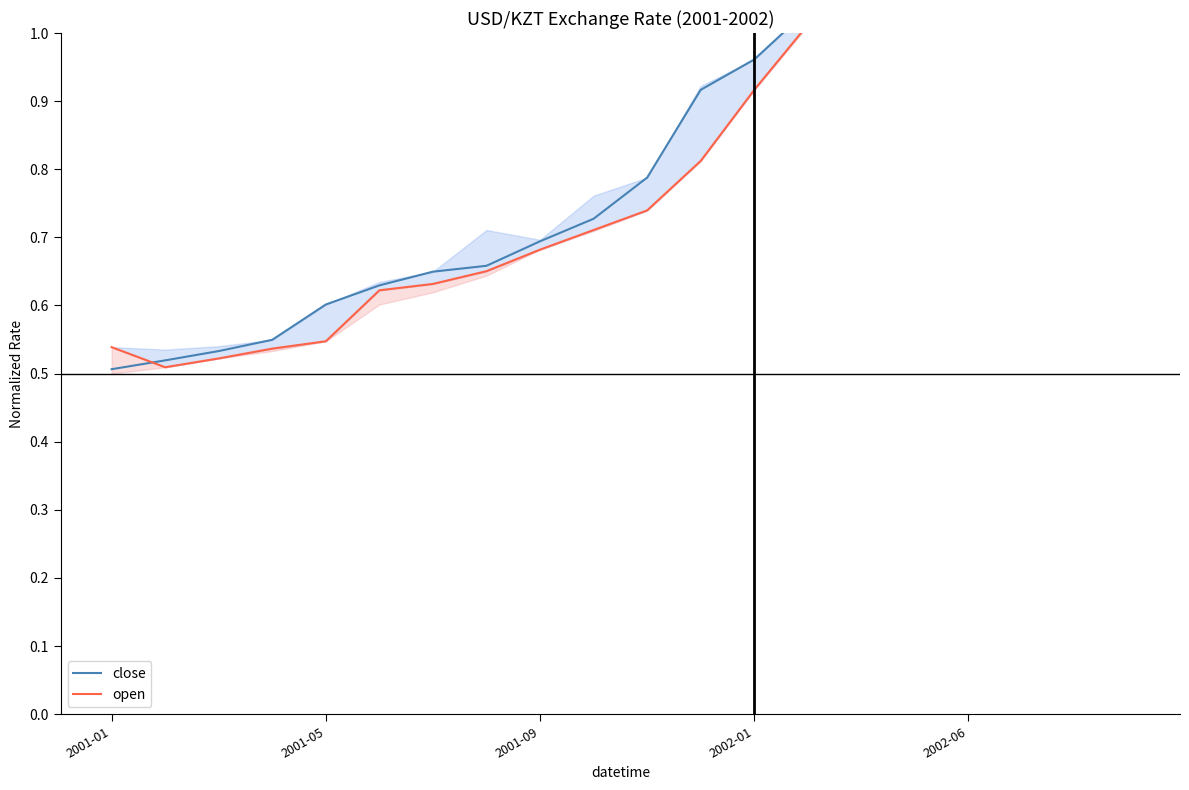

What is the value of the open point at the 10th from the left?

0.7